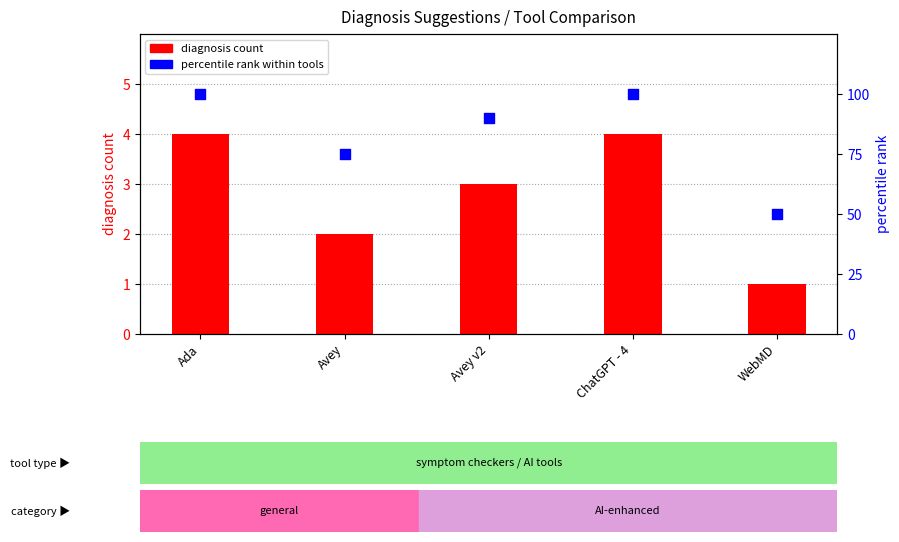

What is the total value across all series at ChatGPT - 4?

104